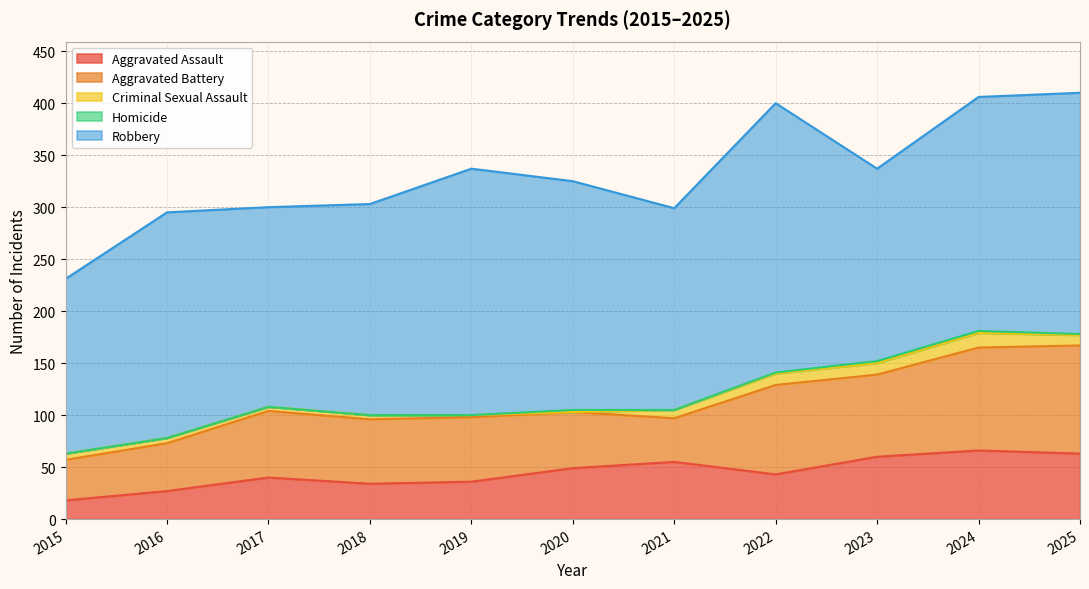

What is the lowest value of the Robbery series?

168